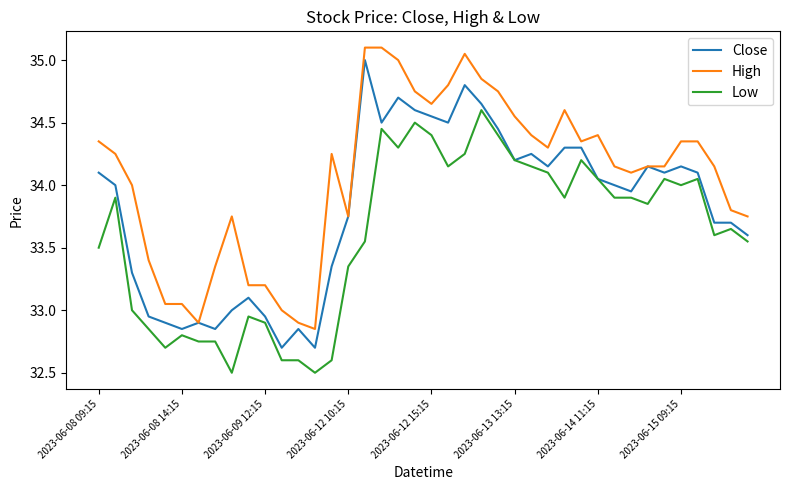

Which series has the largest total across all categories?

High